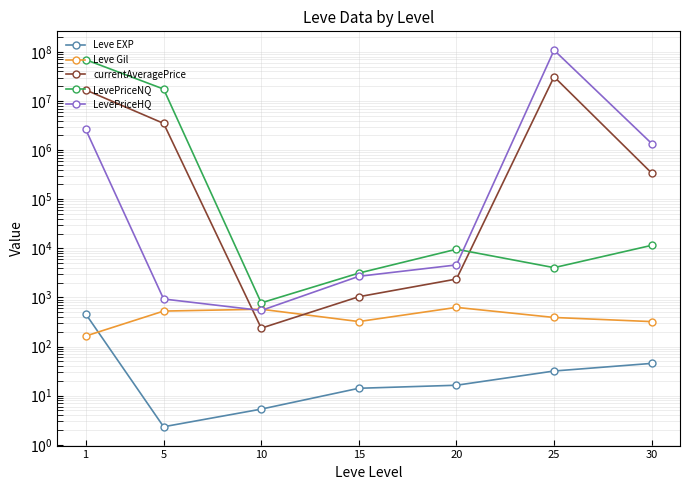

Which category has the lowest value in the LevePriceNQ series?

10